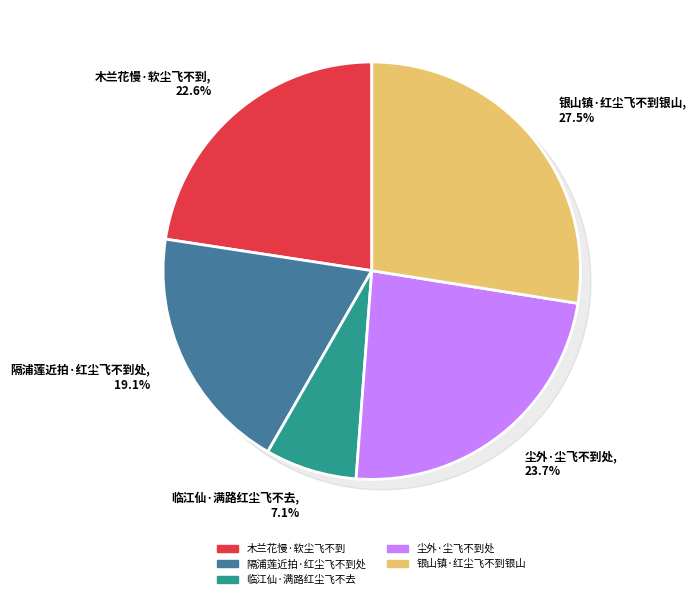

Which category has the smallest portion of the pie?

临江仙·满路红尘飞不去